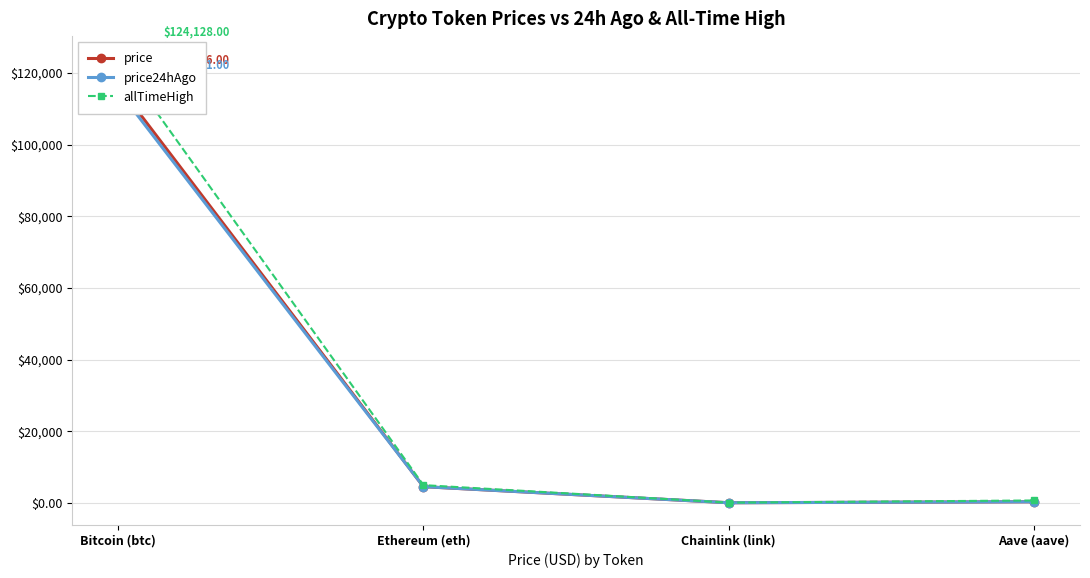

True or false: allTimeHigh and price cross at least once.

False